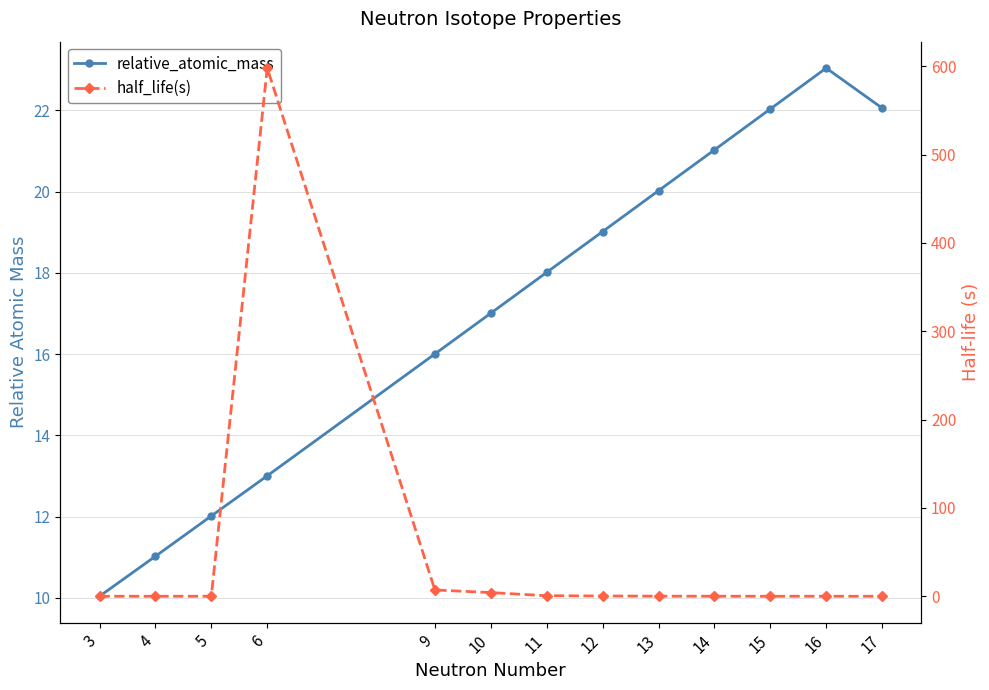

Which series ends up on top after the final intersection of half_life(s) and relative_atomic_mass?

relative_atomic_mass